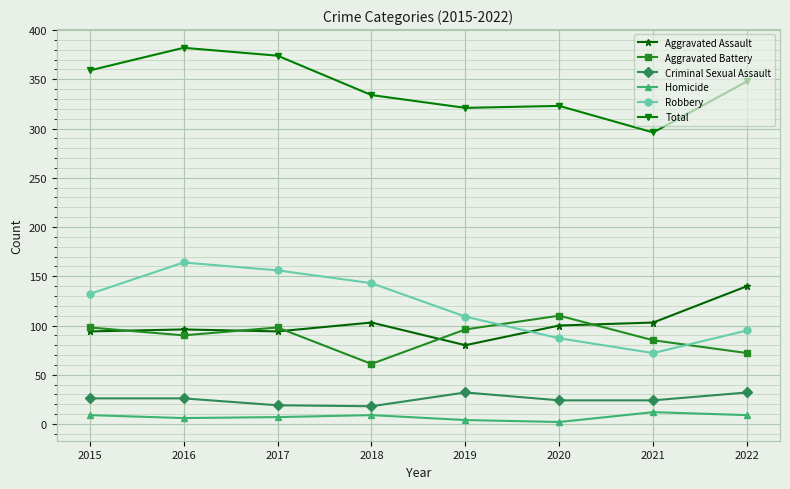

At which label does Aggravated Assault first exceed 100?

2018